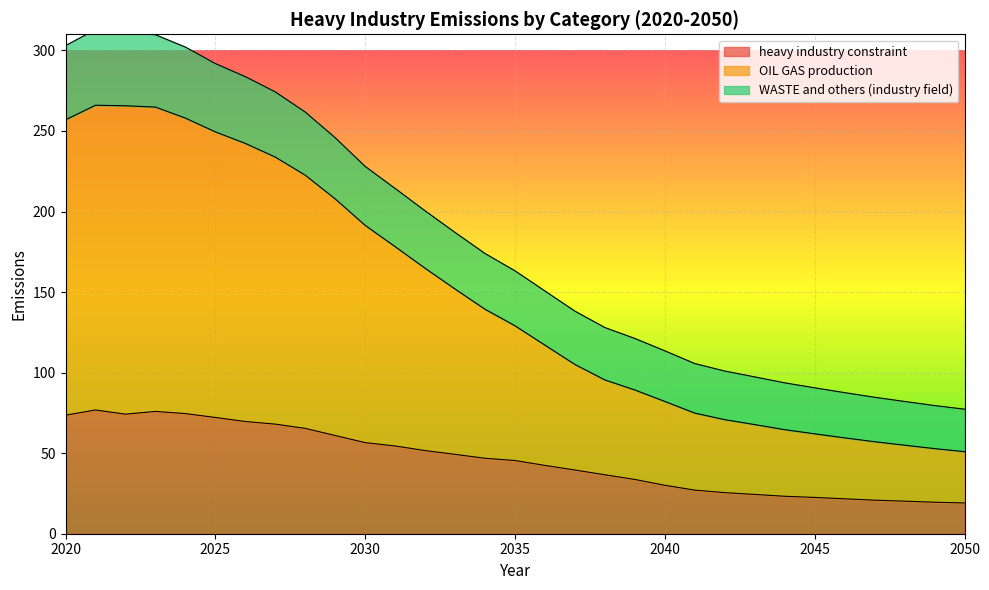

What is the lowest value of the heavy industry constraint series?

19.1